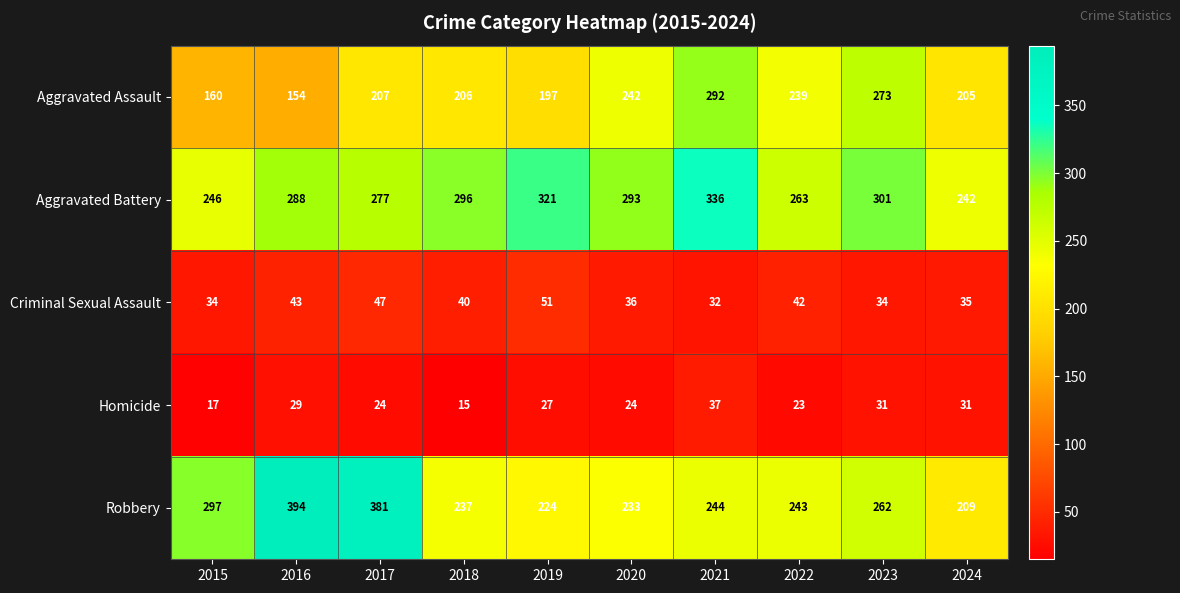

Which series has the largest total across all categories?

Aggravated Battery